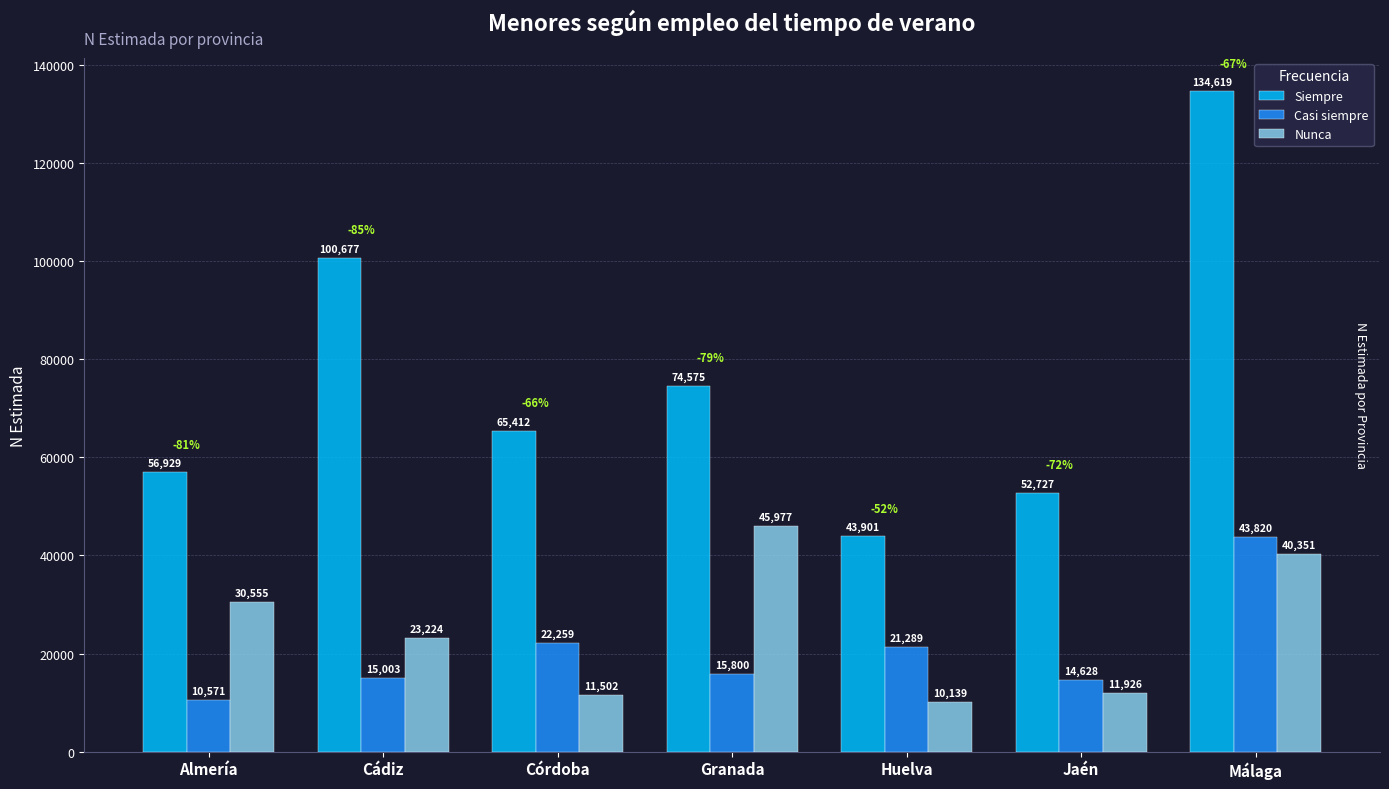

The value of Nunca at Málaga is 40351. True or false?

True